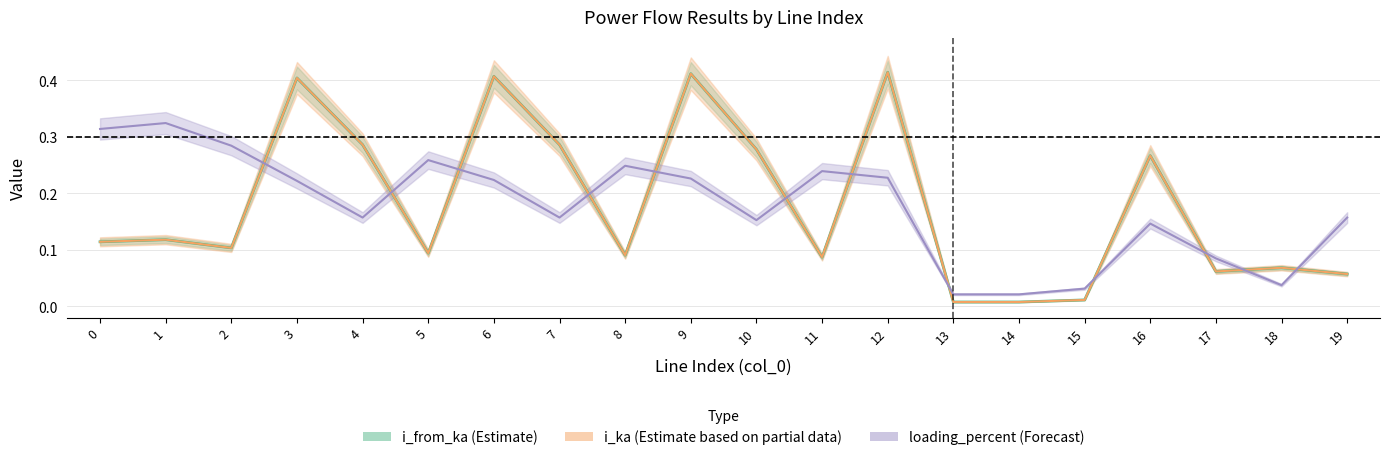

Reading left to right, transcribe all the data shown in this chart.

i_from_ka: 0.1	0.1	0.1	0.4	0.3	0.1	0.4	0.3	0.1	0.4	0.3	0.1	0.4	0.0	0.0	0.0	0.3	0.1	0.1	0.1
i_ka: 0.1	0.1	0.1	0.4	0.3	0.1	0.4	0.3	0.1	0.4	0.3	0.1	0.4	0.0	0.0	0.0	0.3	0.1	0.1	0.1
loading_percent: 0.3	0.3	0.3	0.2	0.2	0.3	0.2	0.2	0.2	0.2	0.2	0.2	0.2	0.0	0.0	0.0	0.1	0.1	0.0	0.2